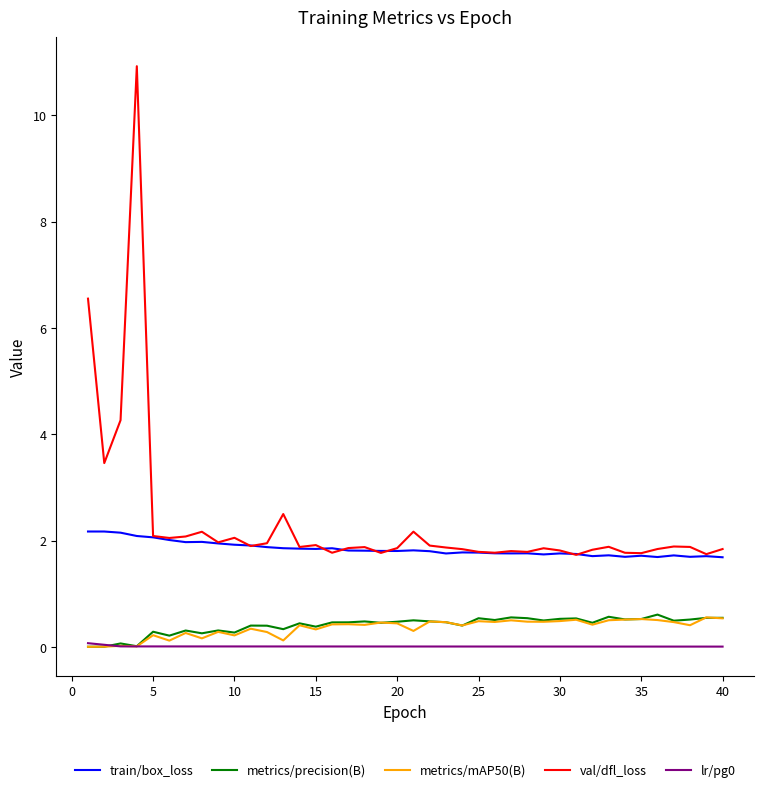

What is the greatest value displayed?

10.9